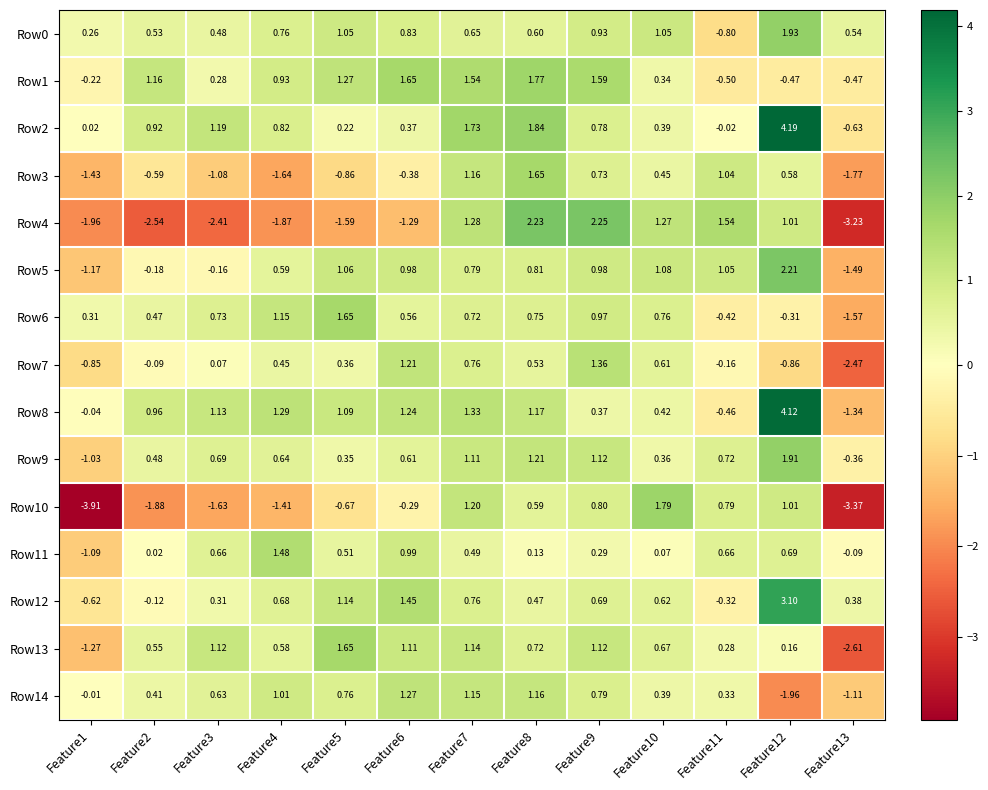

Is the value of Row10 at Feature12 greater than the value of Row7 at Feature2?

Yes